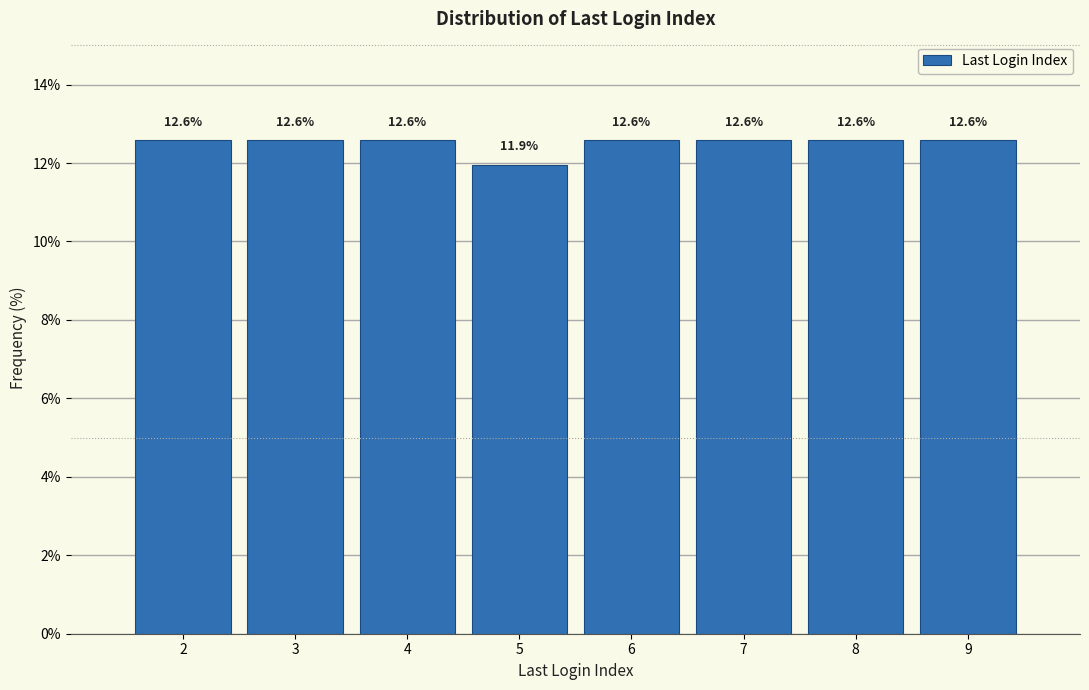

Reading left to right, what are all the values shown in this chart?

12.6	12.6	12.6	11.9	12.6	12.6	12.6	12.6